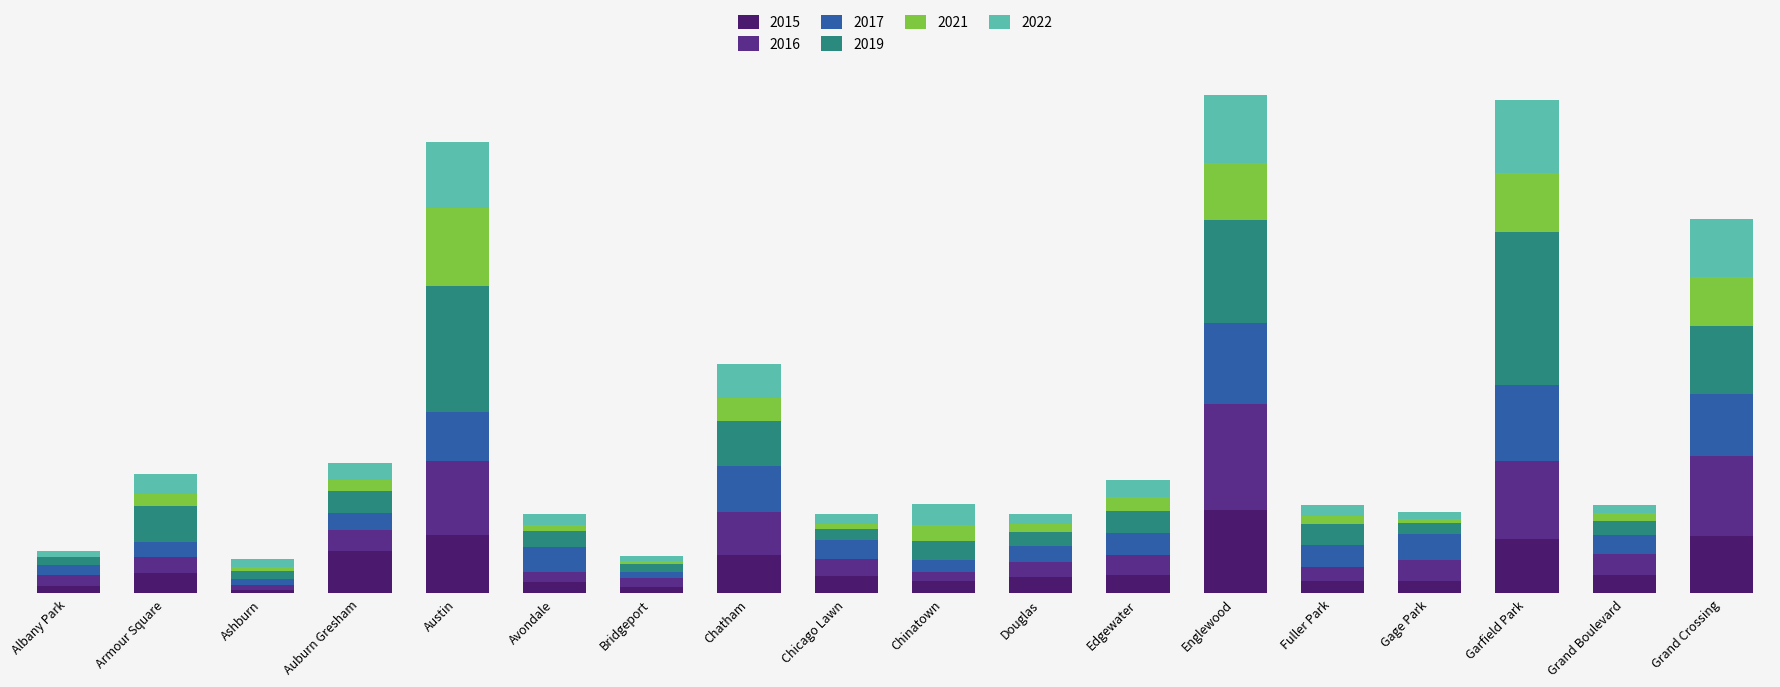

Between Bridgeport and Chatham, which series saw the biggest shift?

2017